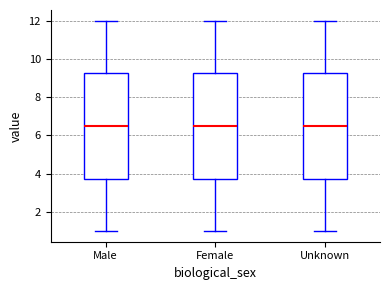

Reading left to right, transcribe this box plot: for each box, give where its median line is, the range the box spans, and where its two whiskers end, as read against the y-axis. The values are not printed on the chart, so give them approximately, as read against the axis.

Male: median 6.6, box 3.8 to 9.2, whiskers 1.0 to 12.0
Female: median 6.6, box 3.8 to 9.2, whiskers 1.0 to 12.0
Unknown: median 6.6, box 3.8 to 9.2, whiskers 1.0 to 12.0